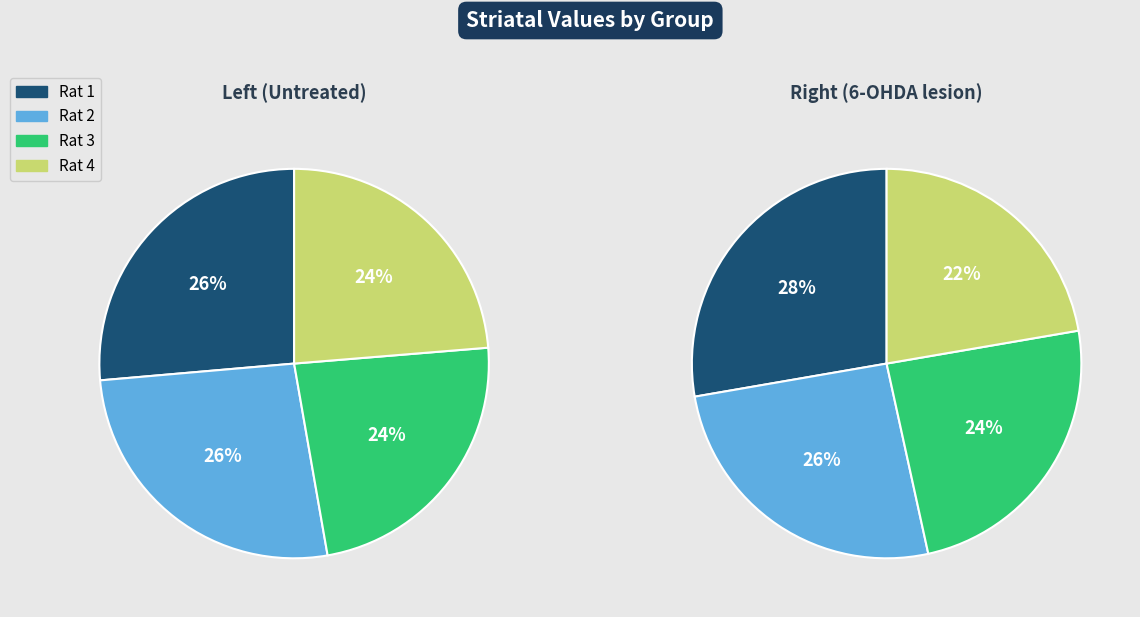

Which series has the widest spread of values?

Right (6-OHDA lesion)